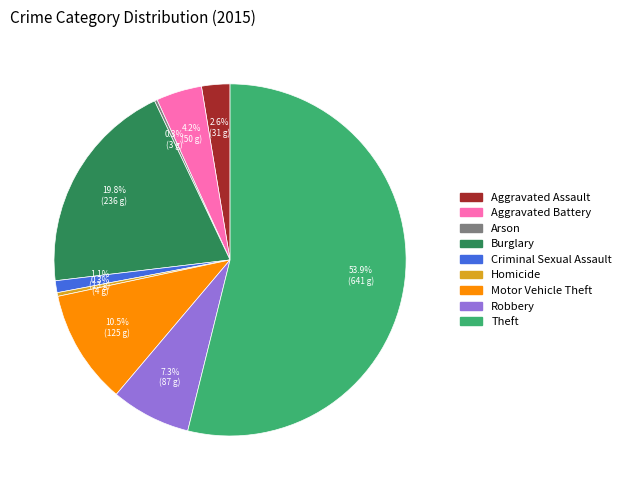

To the nearest percent, what is the difference between the largest and smallest slice percentages?

54%